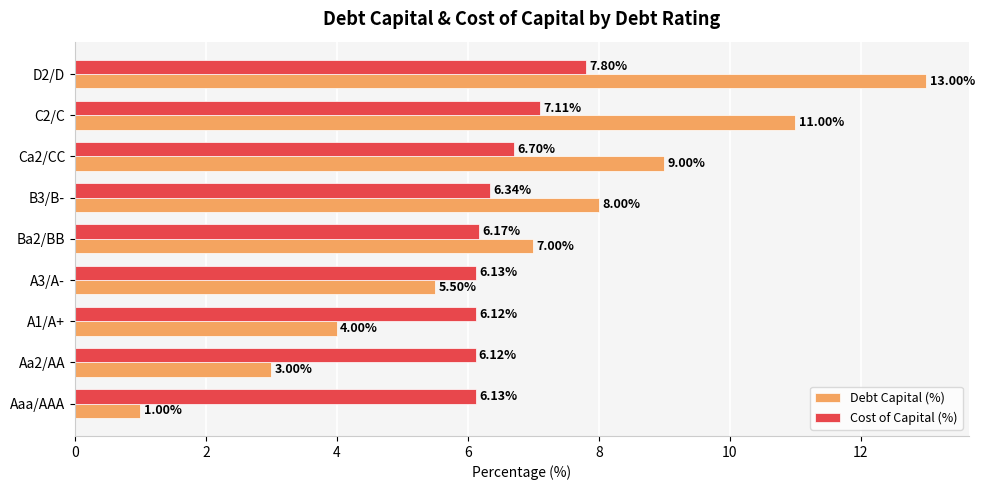

List the series in order of their overall mean, highest first.

Debt Capital (%), Cost of Capital (%)